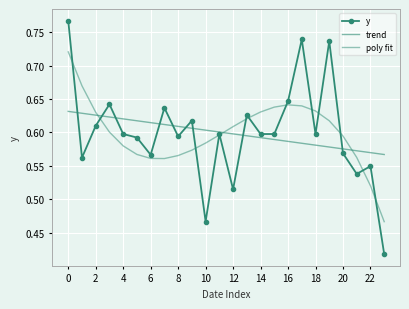

What is the label of the 21st point from the left?

20